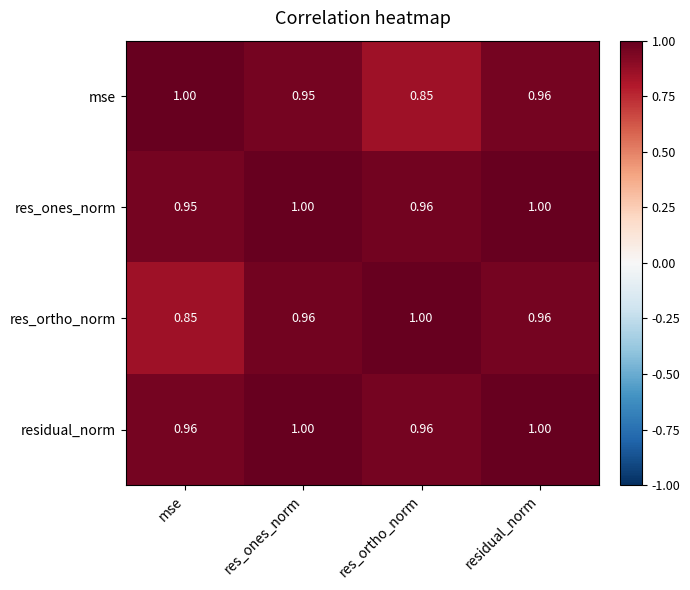

List the labels in order of mse value, smallest first.

res_ortho_norm, res_ones_norm, residual_norm, mse